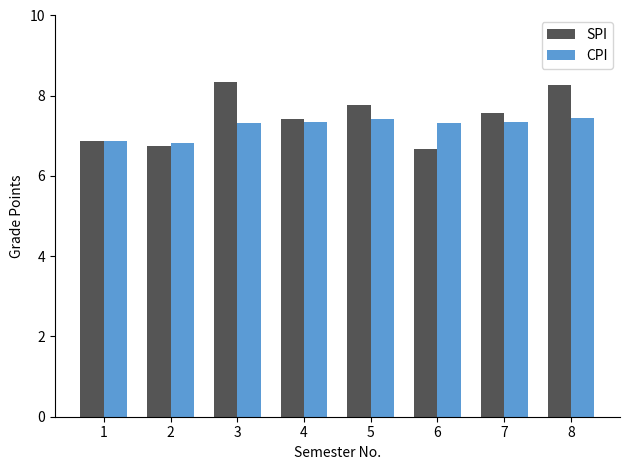

Rank the series by their maximum value, from lowest to highest.

CPI, SPI